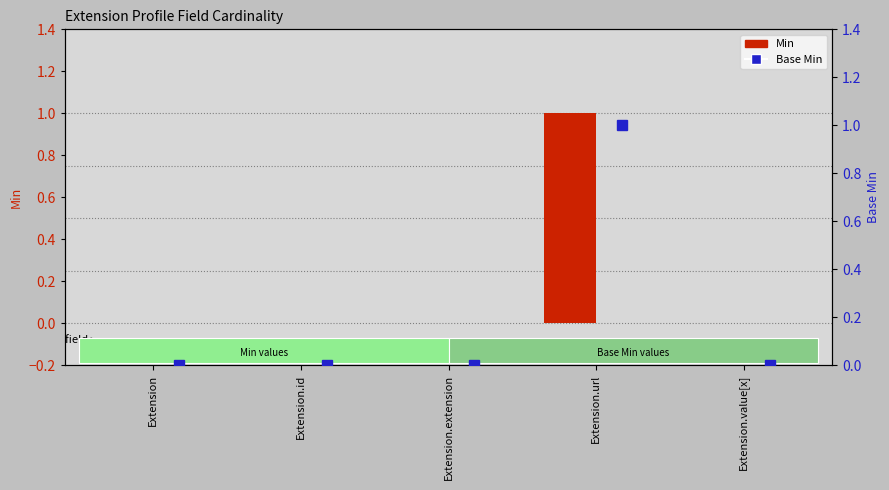

What are all the series names shown in the legend?

Min, Base Min